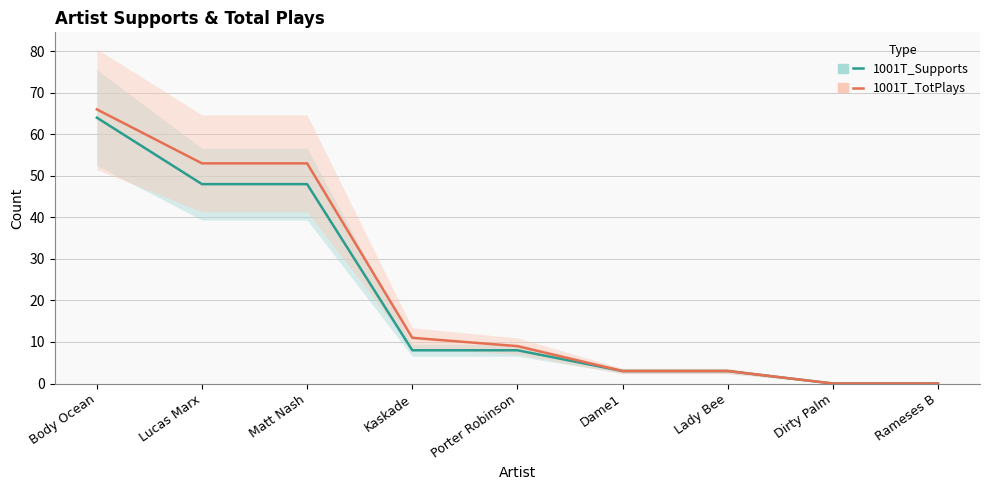

Is it true that 1001T_TotPlays equals 53 at Matt Nash?

True